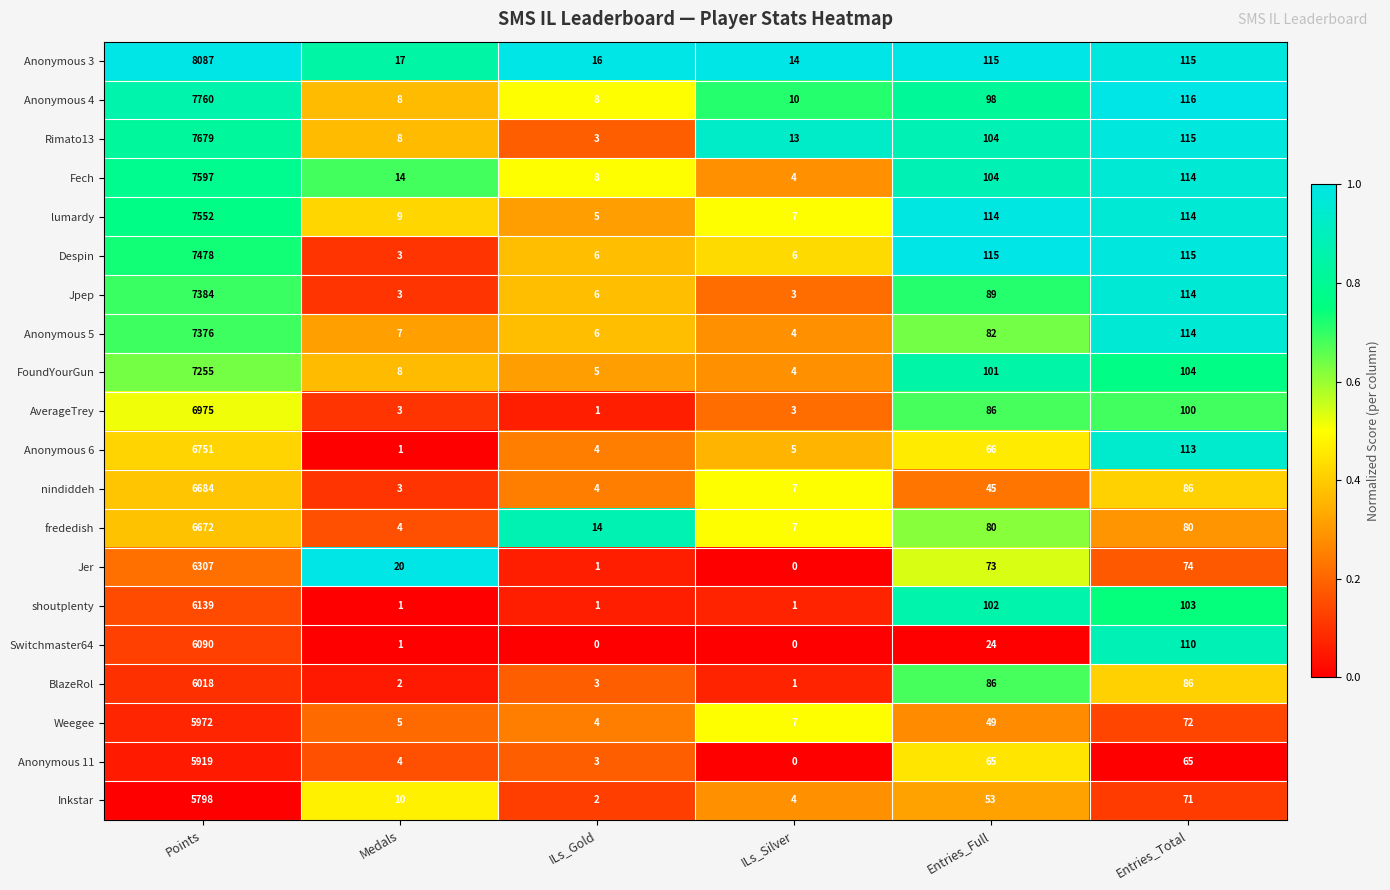

What is the difference between the maximum and minimum values in the lumardy series?

7547